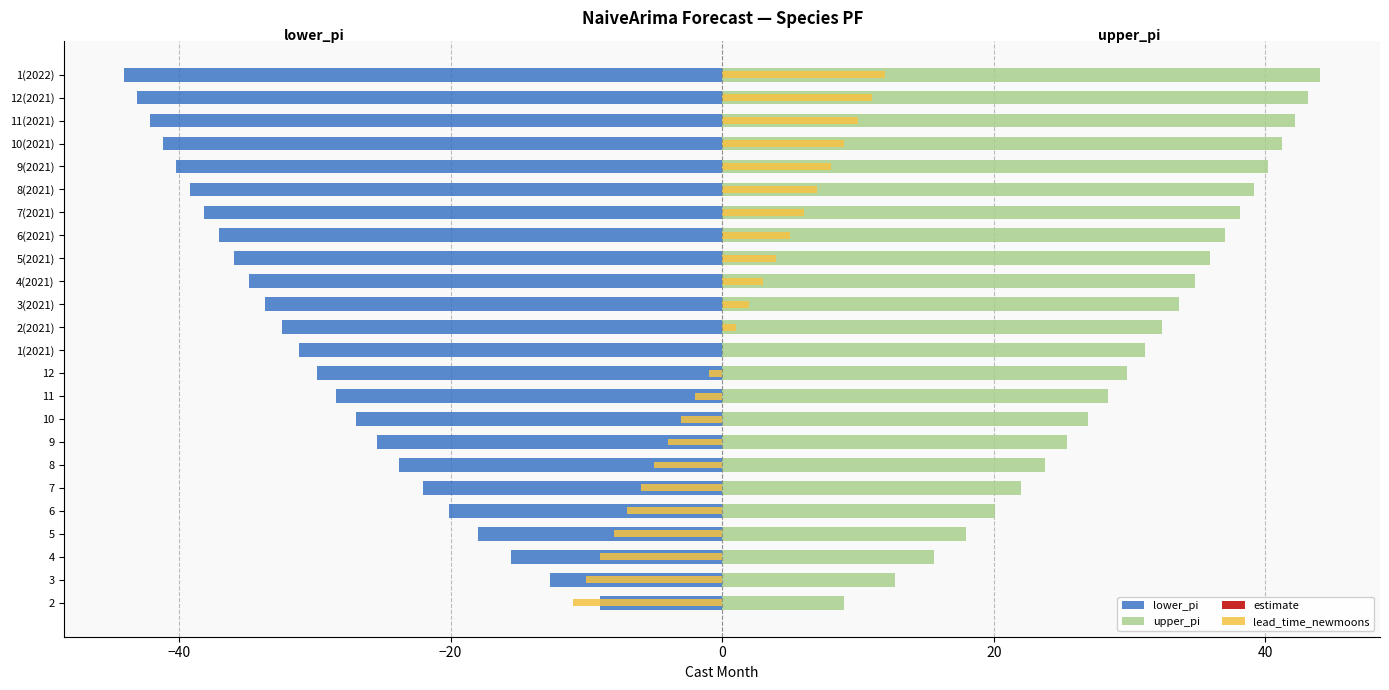

What is the minimum value for lead_time_newmoons?

-11.0